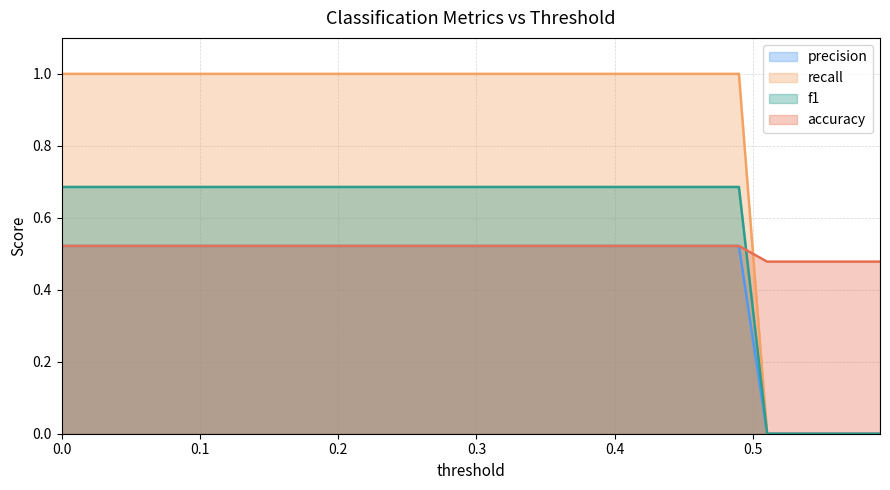

True or false: accuracy has more than 2 points higher than both neighbors.

False